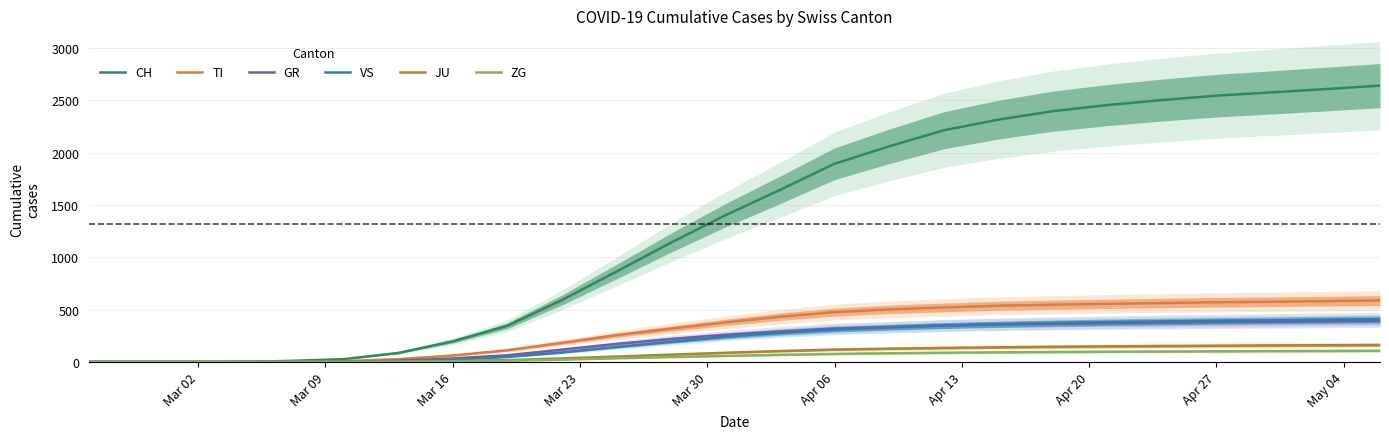

What is the average value of the GR series?

173